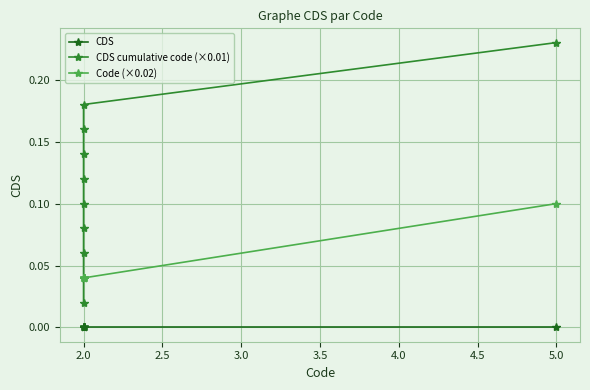

At how many categories does at least one series exceed 0?

10